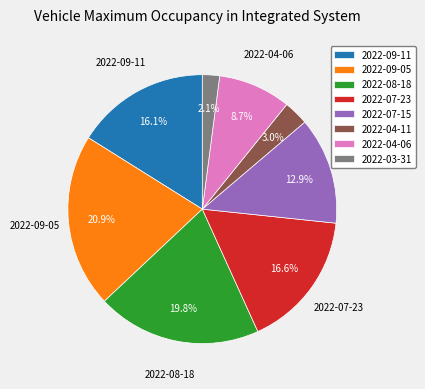

What percentage is the 2022-07-15 slice, to the nearest percent?

13%